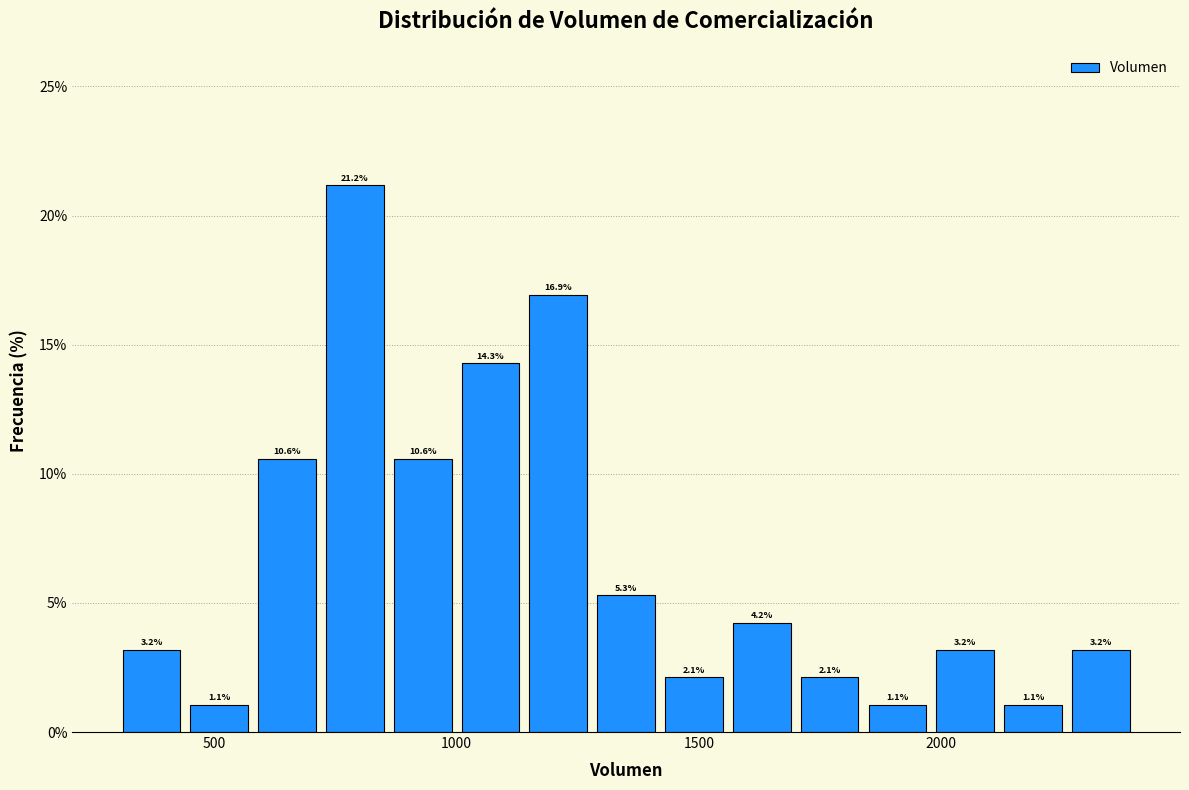

Around what value on the x-axis is the tallest bar? Give the approximate position of its centre, as read against the axis.

800